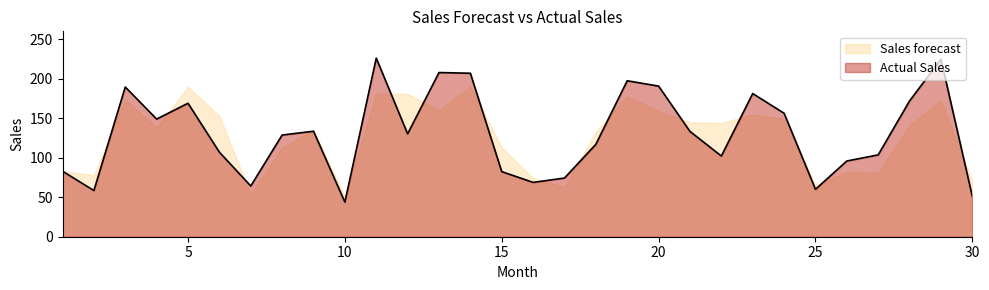

Where does the data first go above 130?

3